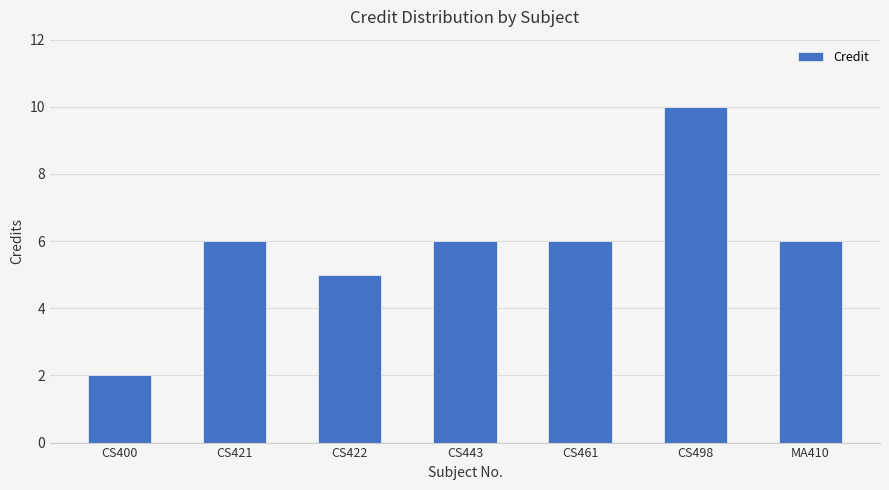

Count the values in the range 5 to 6.

5